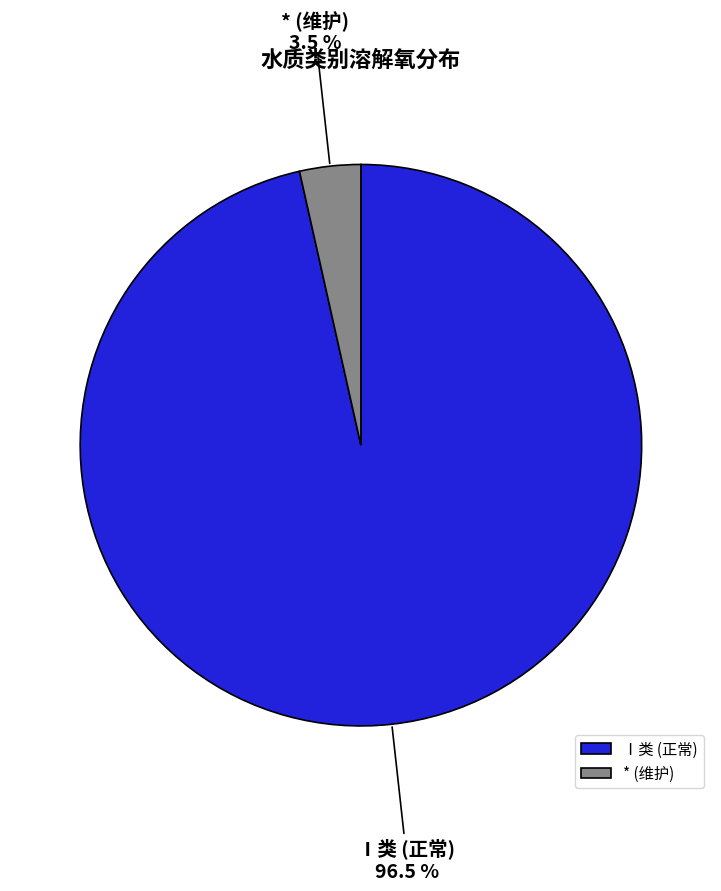

To the nearest percent, what is the average slice percentage?

50%